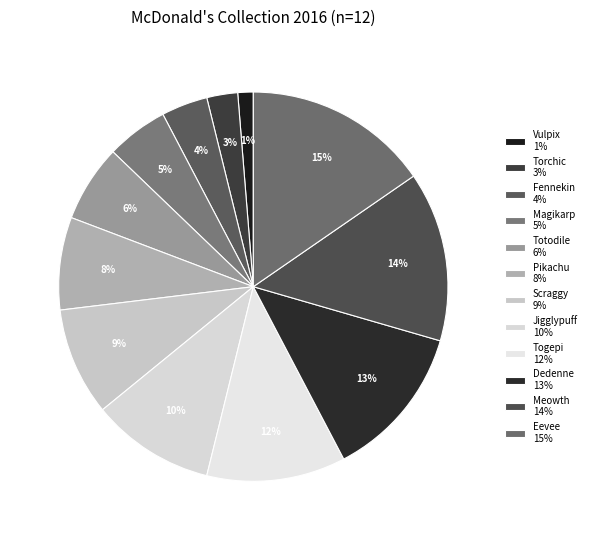

How many segments does this pie chart have?

12